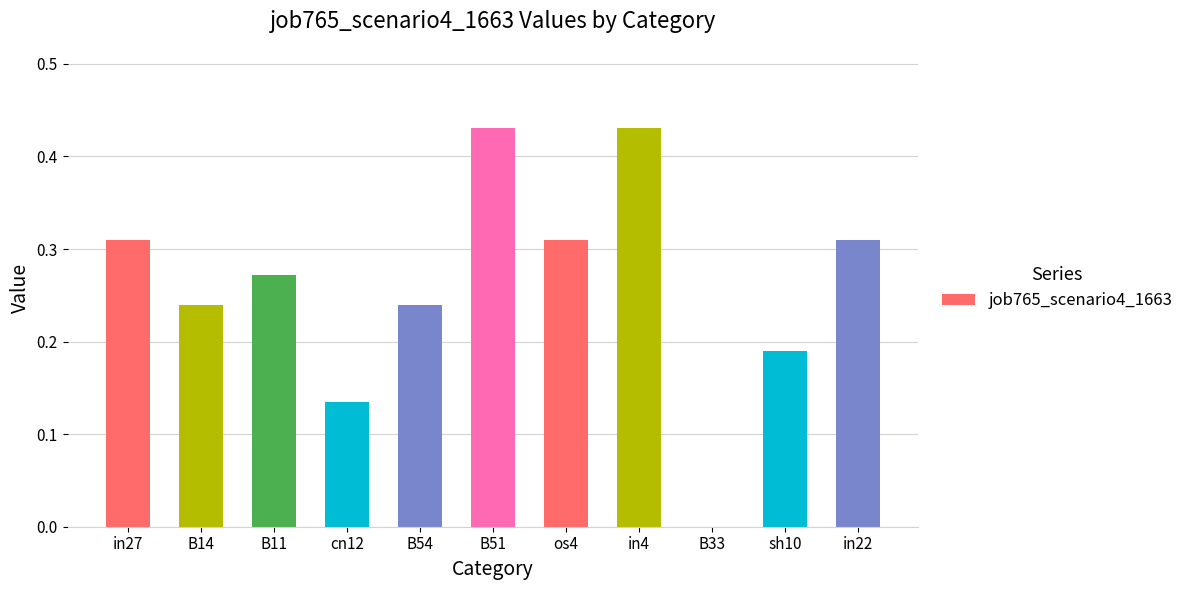

What is the sum of all values?

2.9